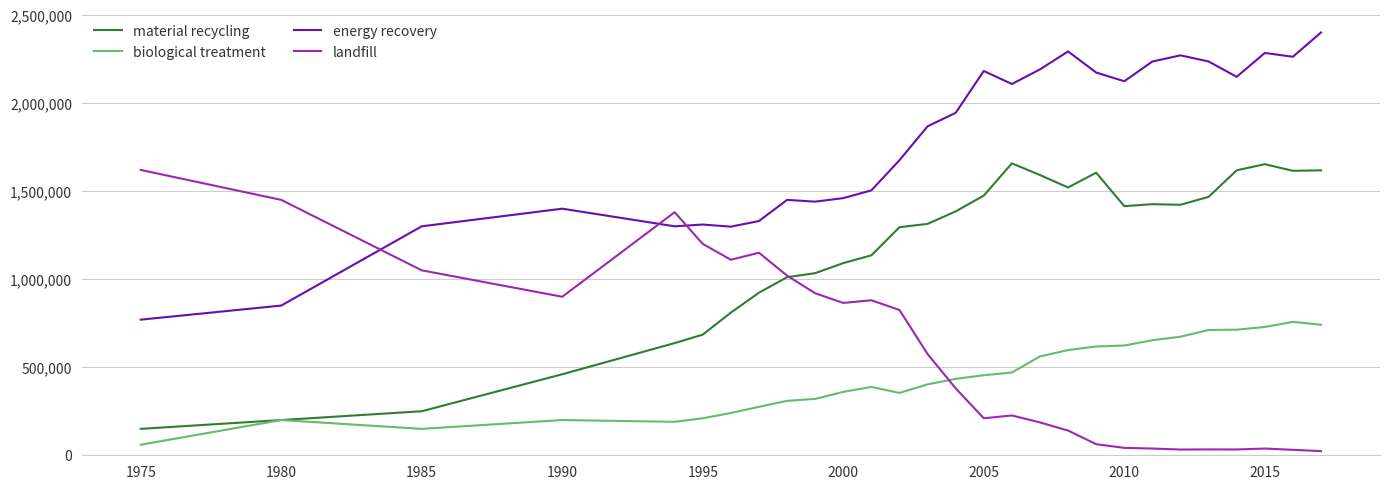

What is the maximum value for material recycling?

1657520